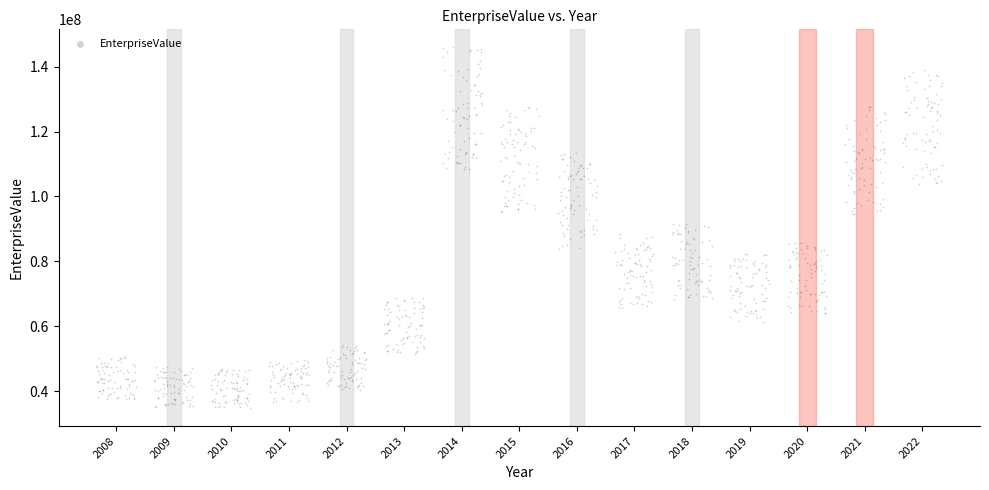

What is the range of X values (max minus min)?

14.7